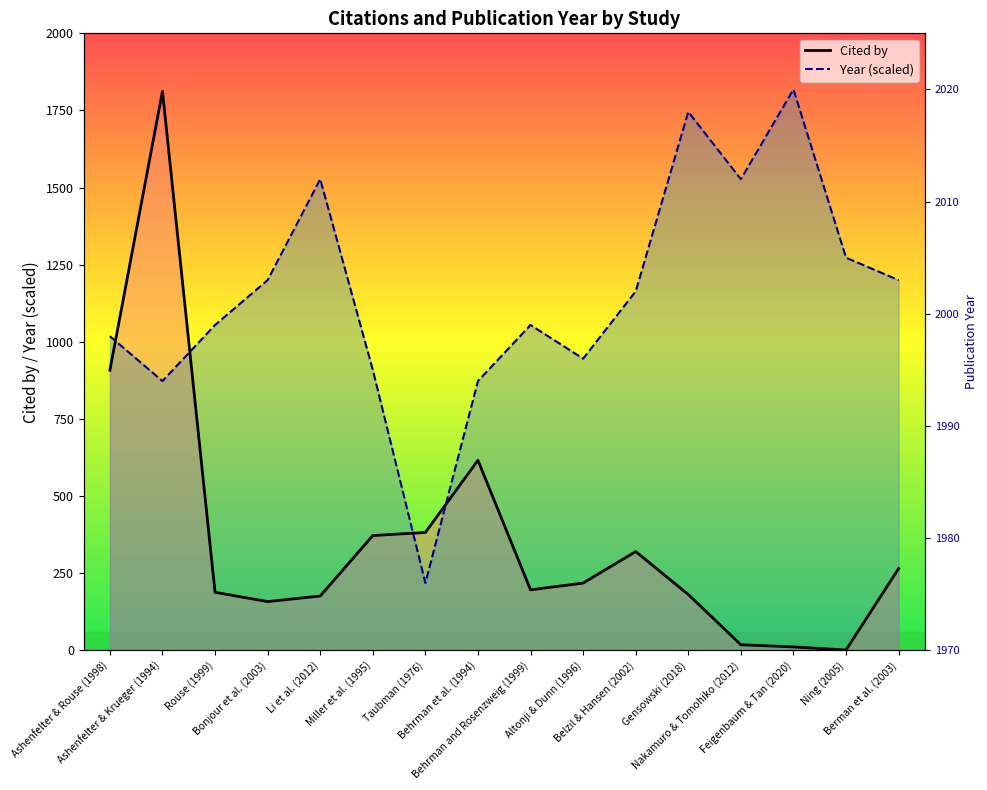

What is the smallest value displayed?

1.0